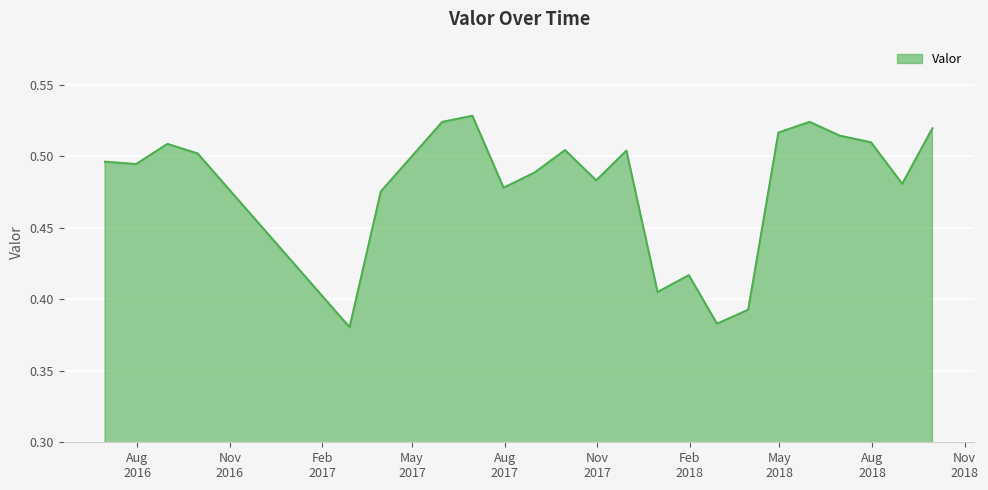

Is this an area chart (filled region under the line)?

Yes